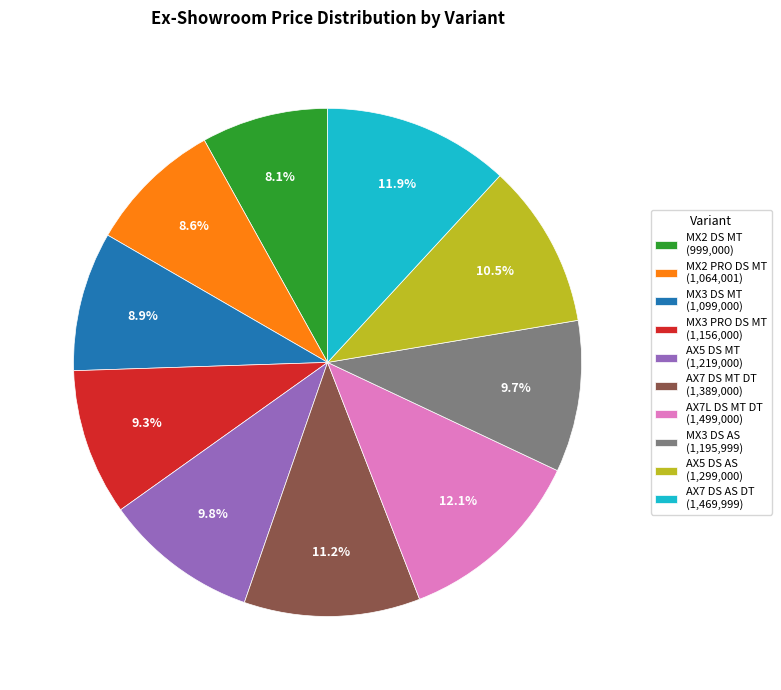

To the nearest percent, what is the combined percentage of MX2 DS MT and MX3 DS MT?

17%